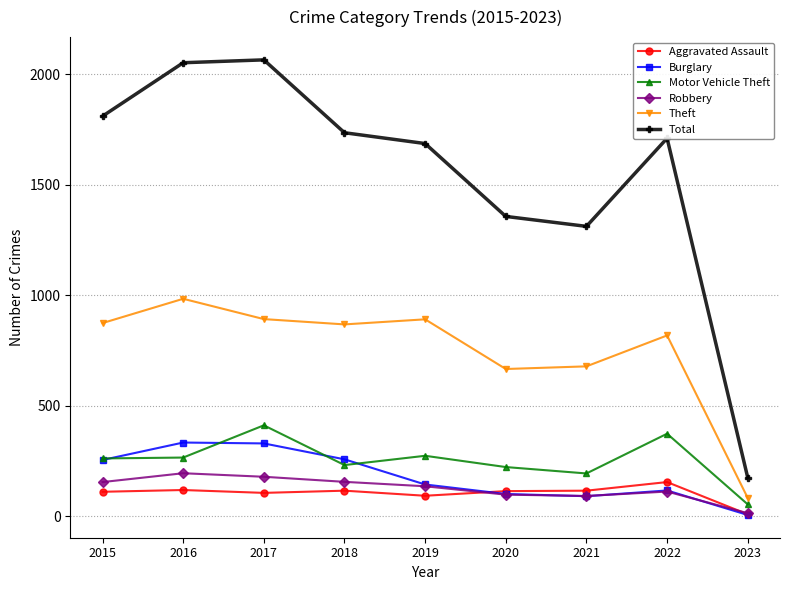

List the series in order of their peak value, highest first.

Total, Theft, Motor Vehicle Theft, Burglary, Robbery, Aggravated Assault